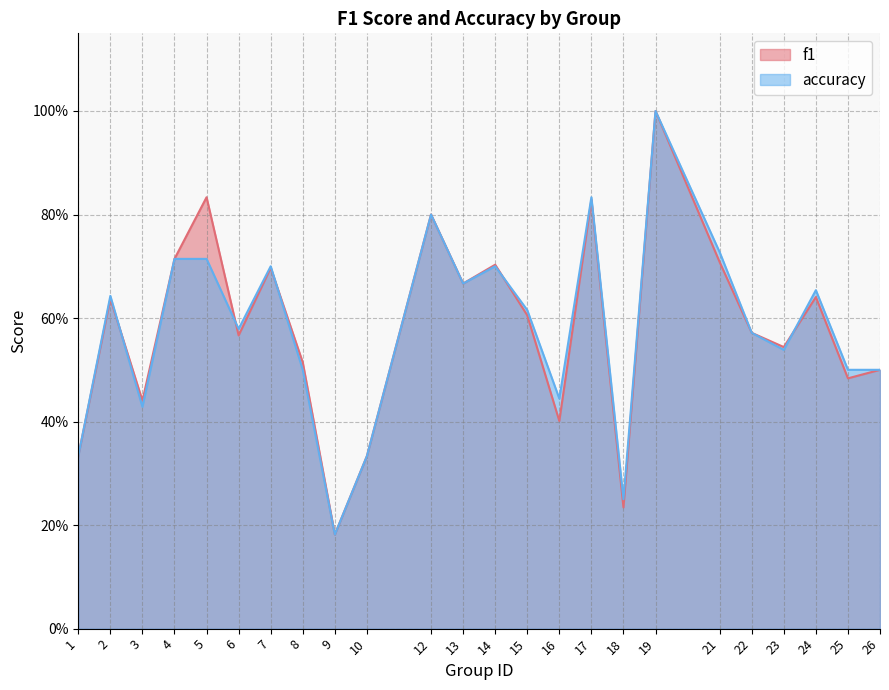

What is the lowest value of the accuracy series?

0.2